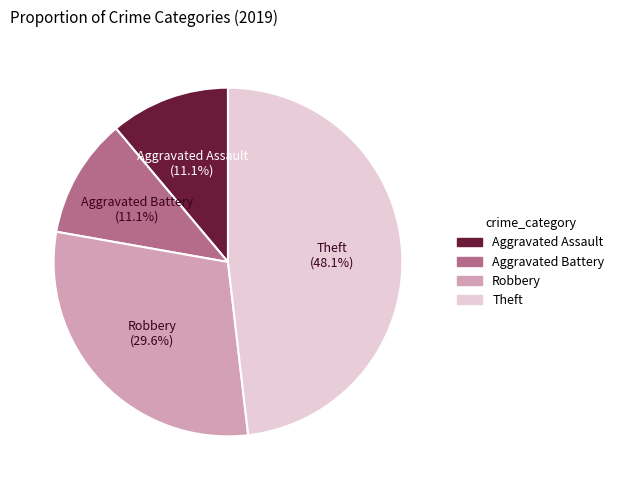

True or false: Robbery accounts for 30% of the total.

True